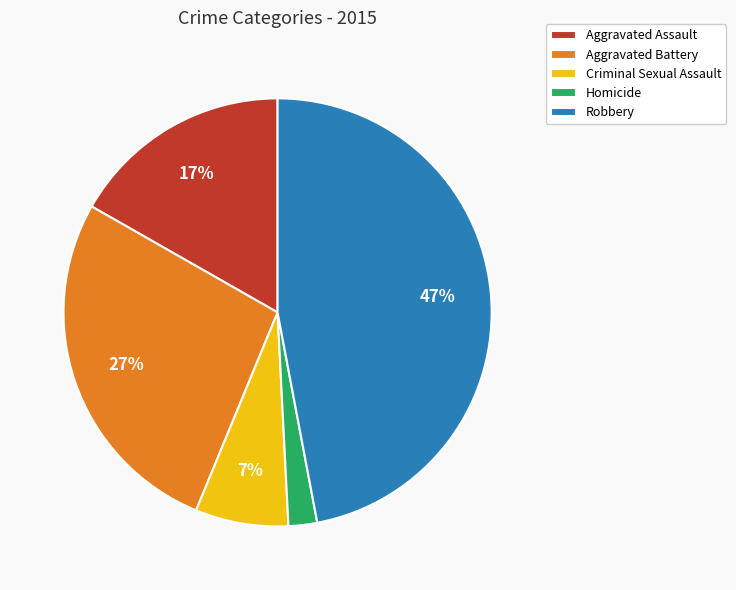

The Aggravated Assault slice represents 17% of the pie. True or false?

True